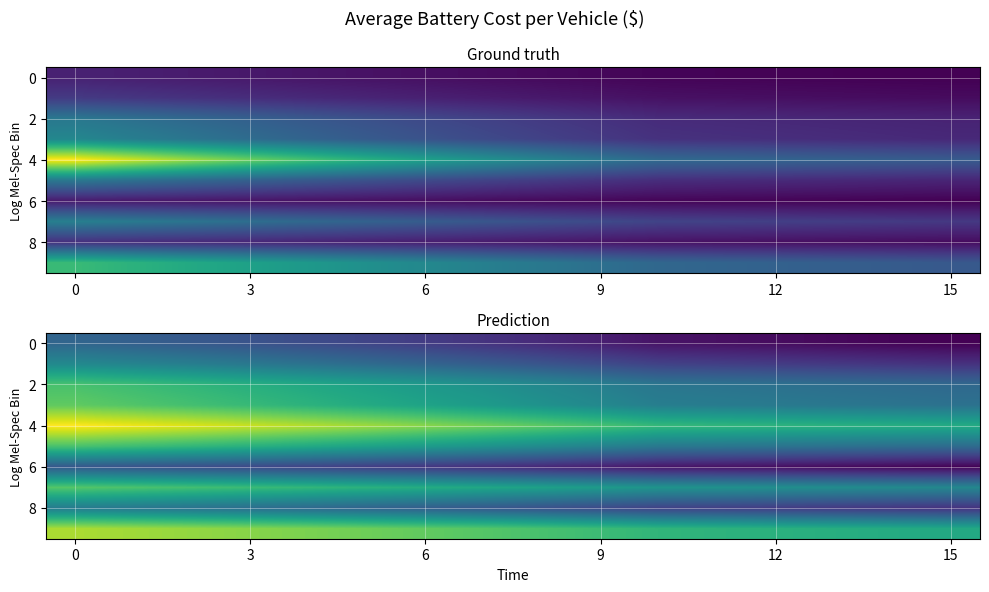

Which series has the largest total across all categories?

row_4